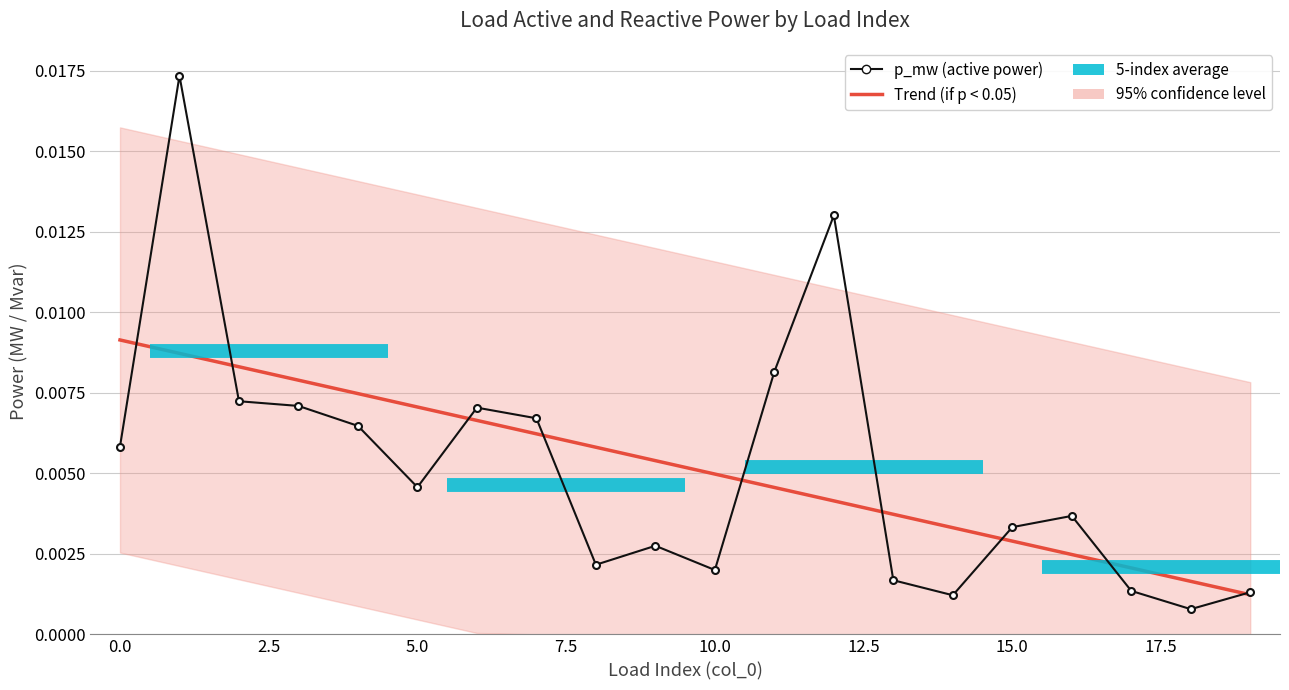

At how many categories does at least one series exceed 0?

20